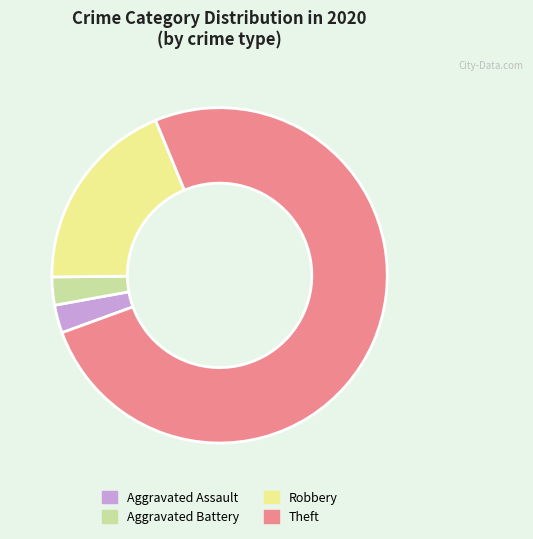

Does Theft account for over 50% of the chart?

Yes